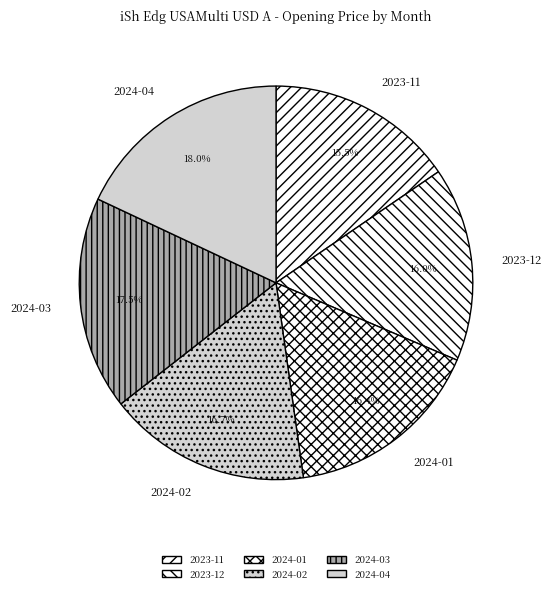

What is the smallest slice in the pie chart?

2023-11